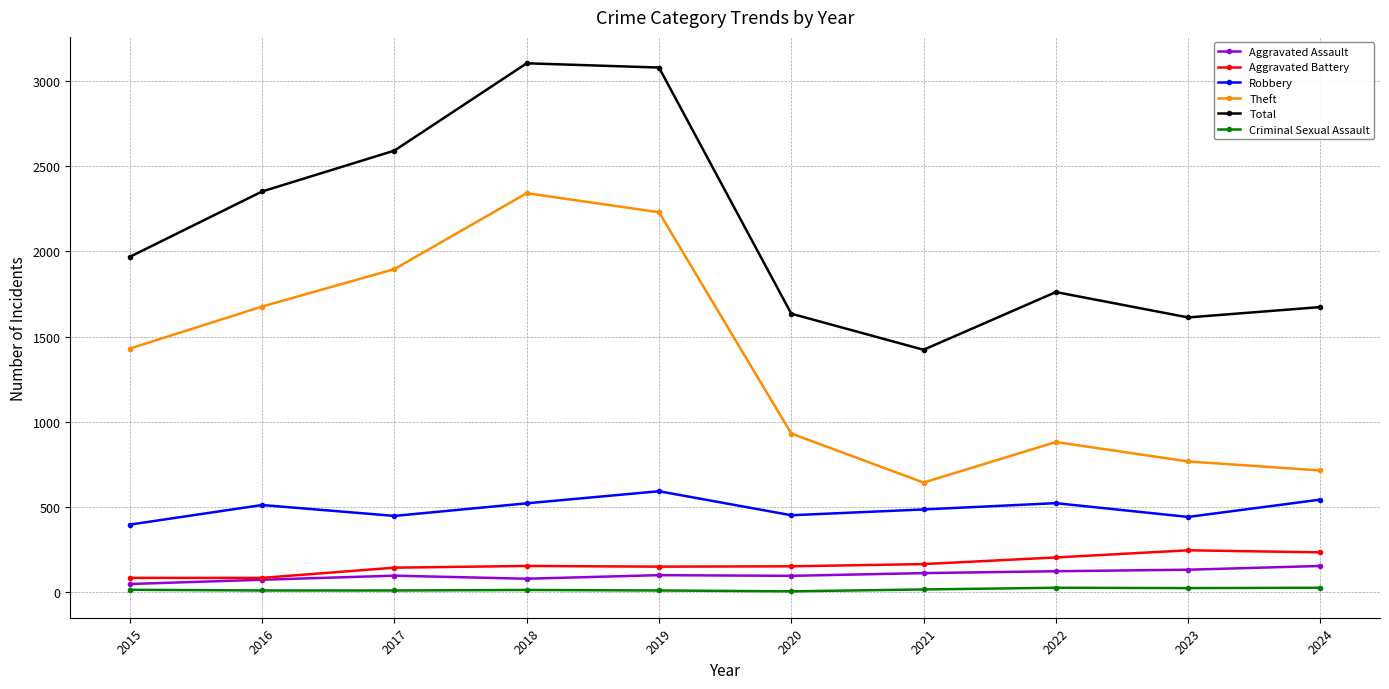

Is it true that Aggravated Assault equals 130 at 2023?

True